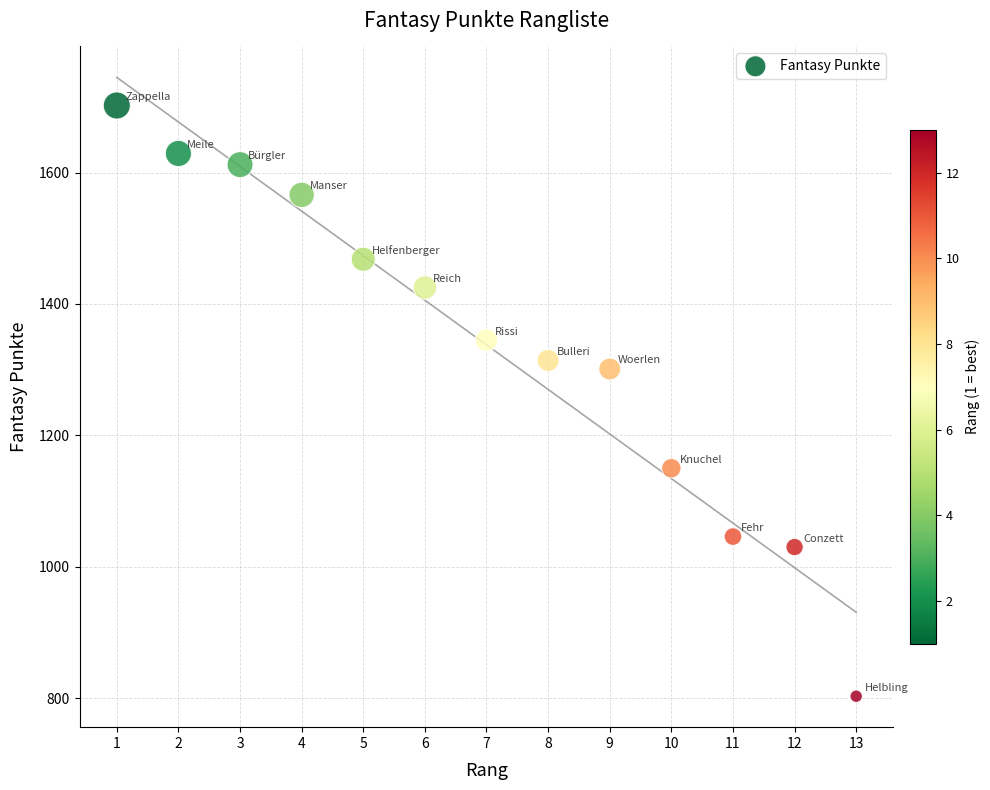

What is the range of X values (max minus min)?

12